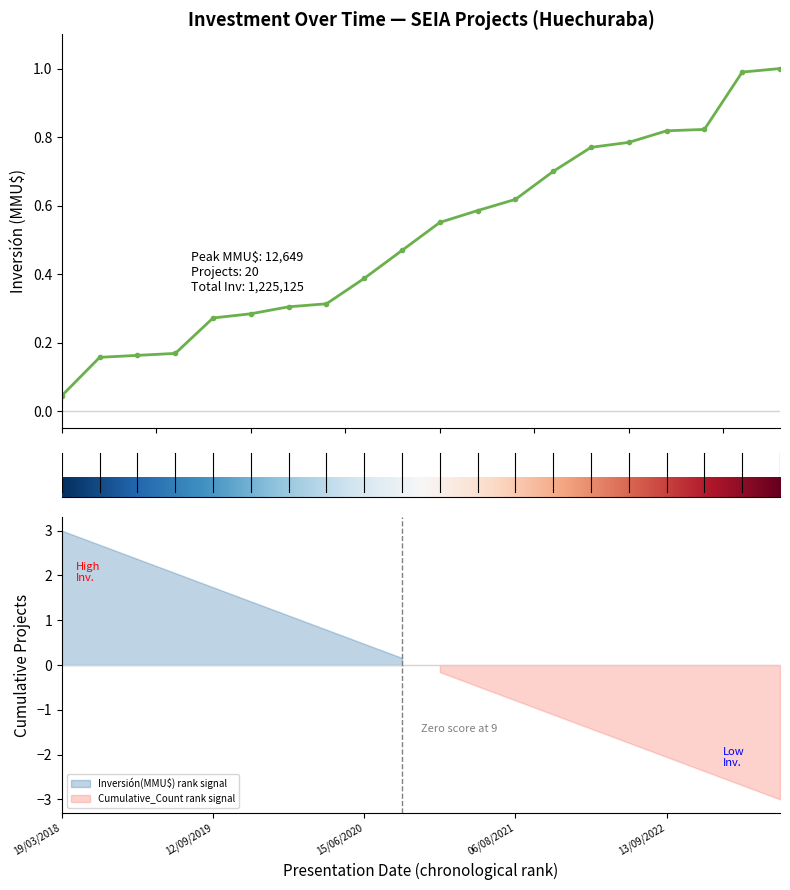

Is this an area chart (filled region under the line)?

No